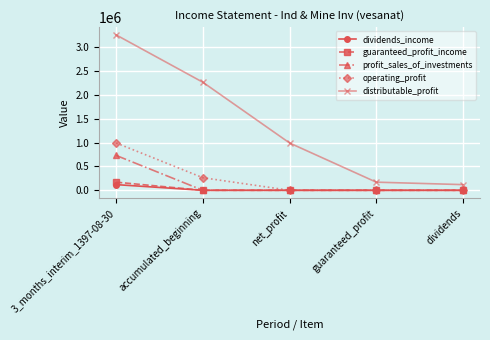

Reading left to right, list all the values displayed in this chart.

dividends_income: 118915	0	0	0	0
guaranteed_profit_income: 170427	0	0	0	0
profit_sales_of_investments: 730325	0	0	0	0
operating_profit: 991733	263530	0	0	0
distributable_profit: 3255084	2263530	991554	170427	118915